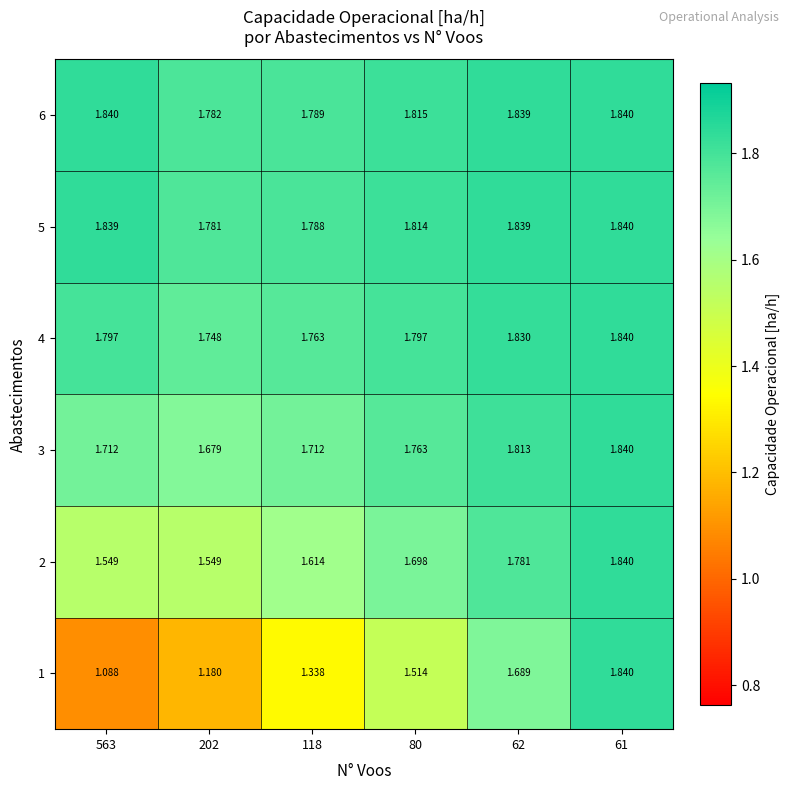

At how many categories does at least one series exceed 1?

6